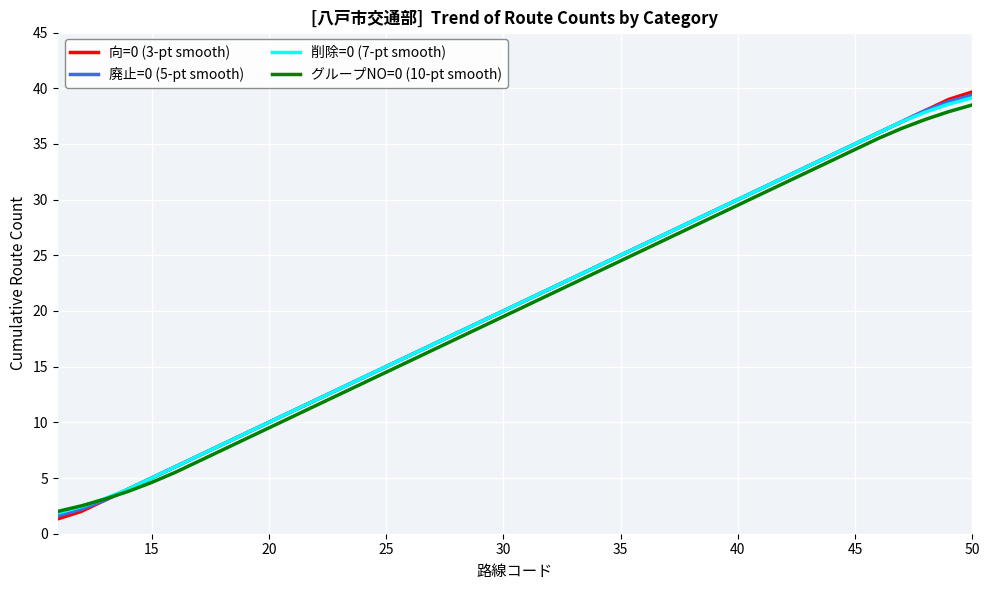

Which series has the widest spread of values?

向=0 (3-pt smooth)